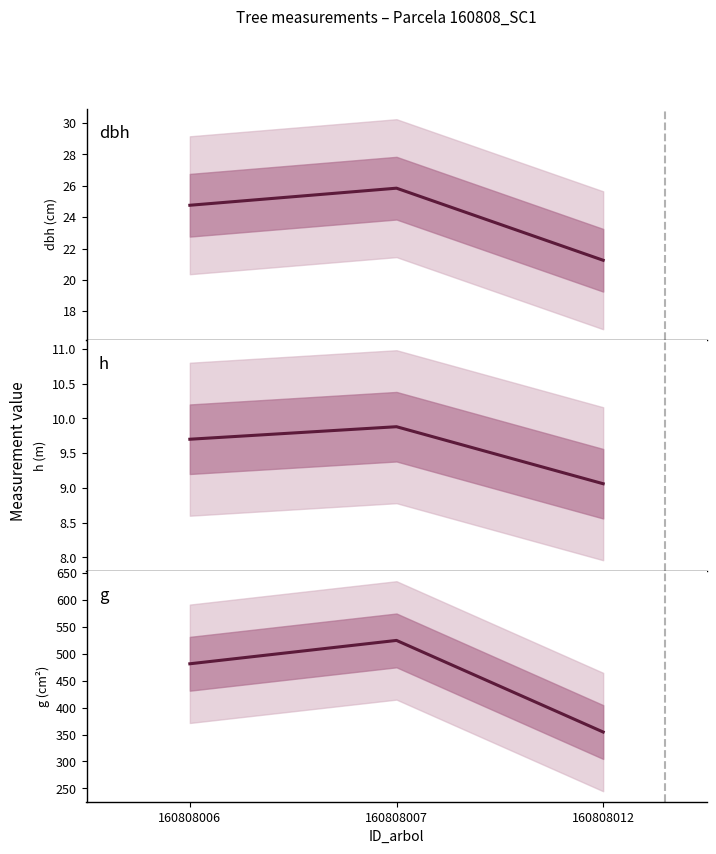

What is the smallest value displayed?

9.1